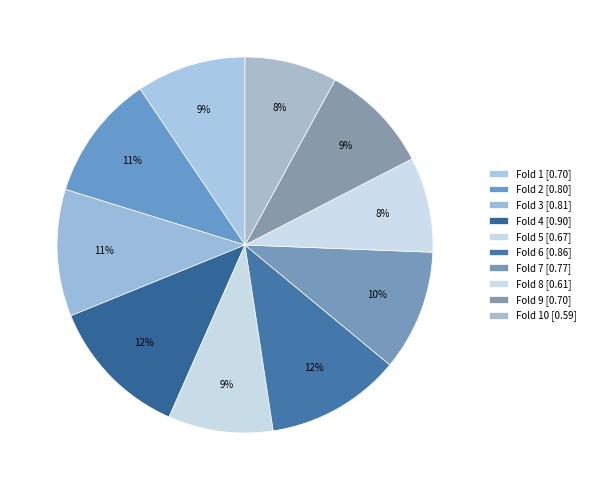

Count the number of slices in the pie.

10